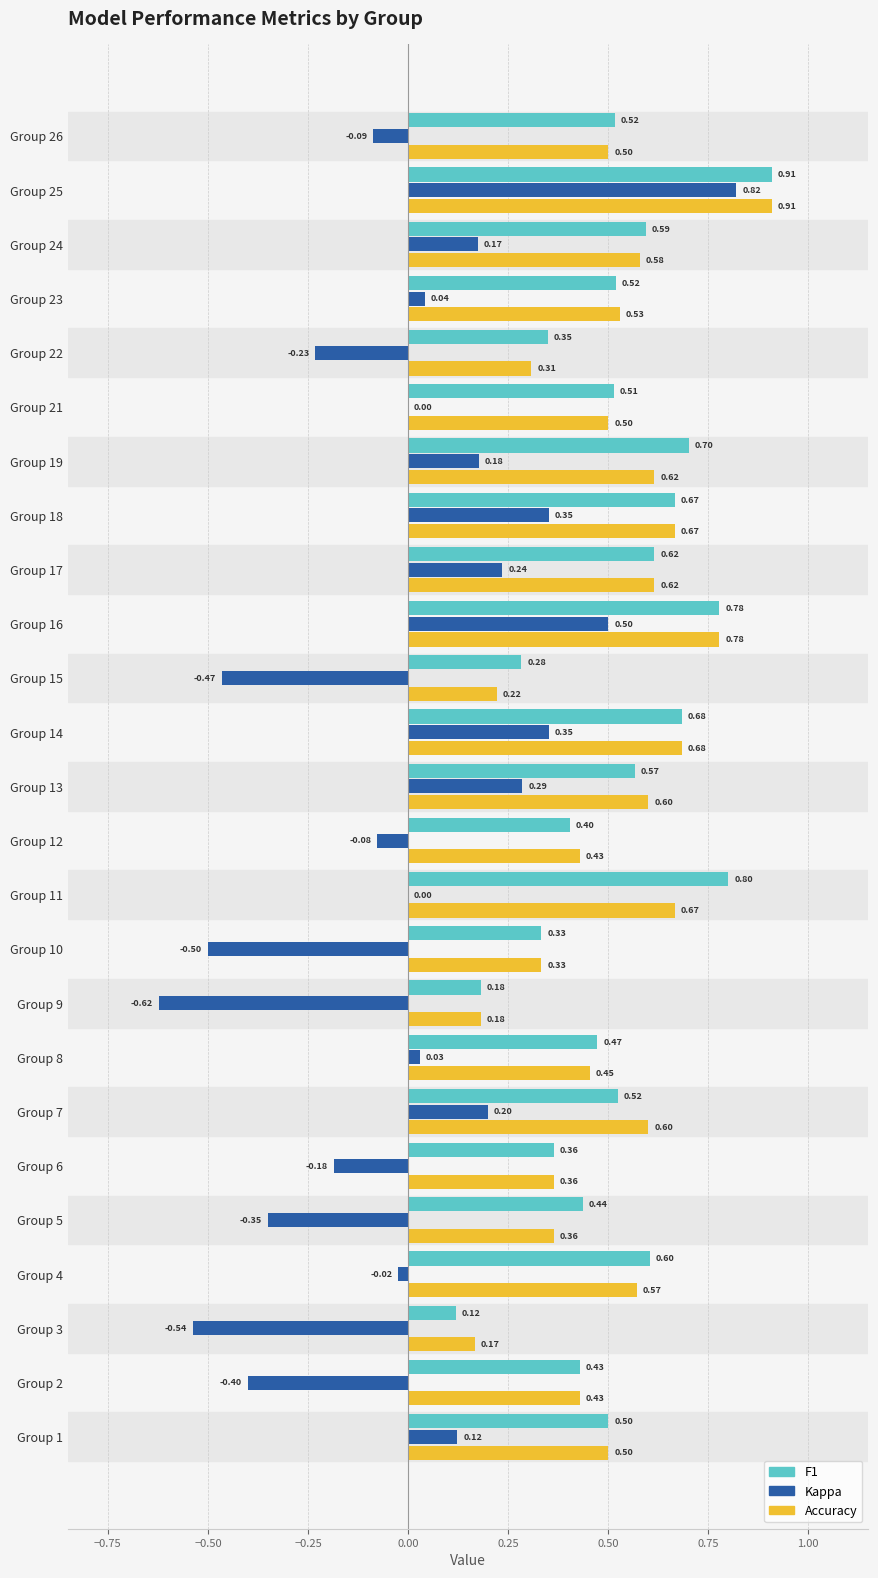

At which category is the sum across all series the highest?

Group 25